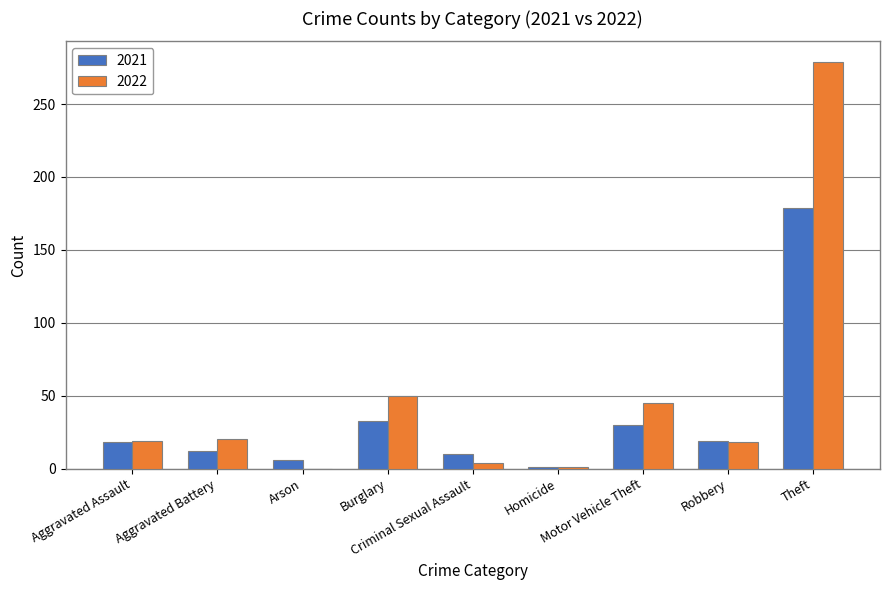

What is the sum of all 2022 values?

436